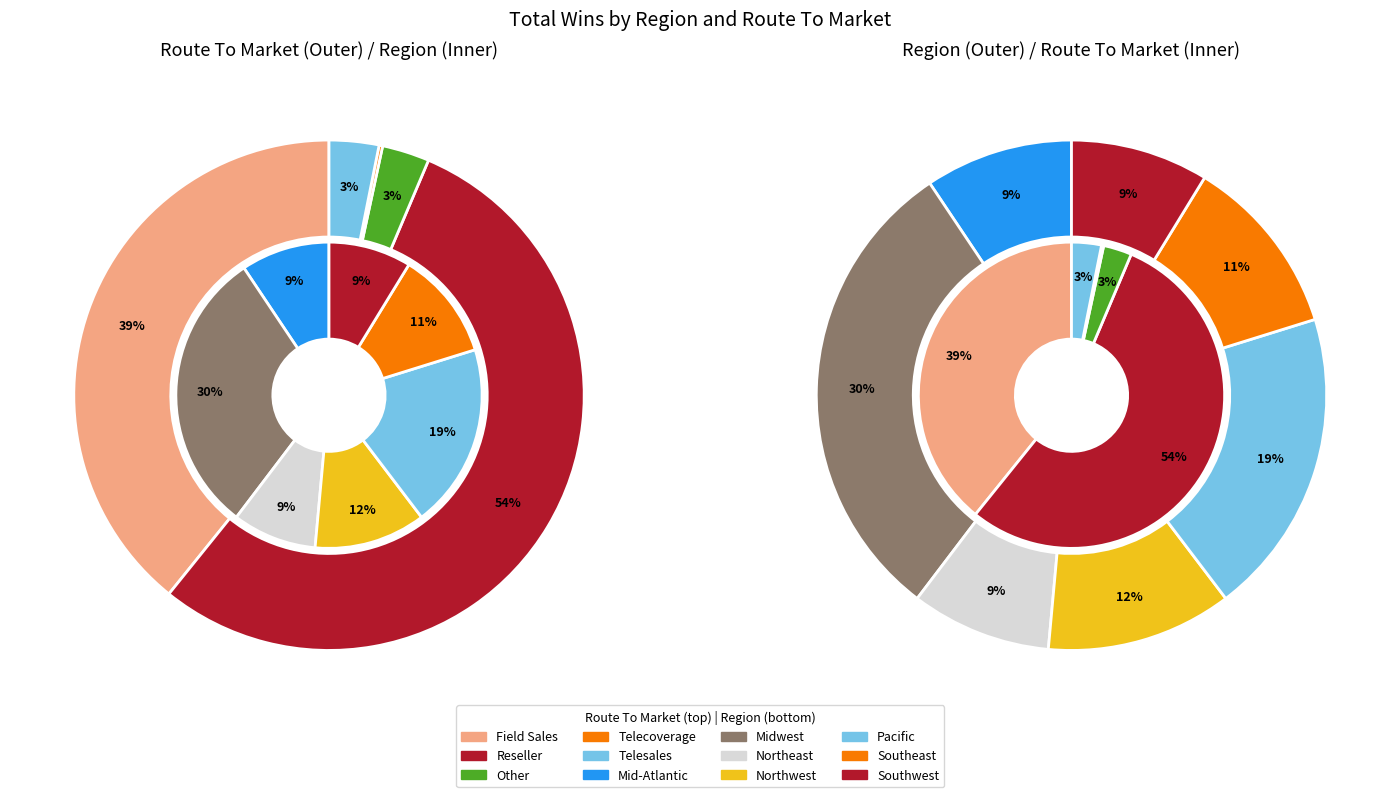

Rank the categories by Reseller value from lowest to highest.

Southwest, Northeast, Southeast, Mid-Atlantic, Northwest, Pacific, Midwest